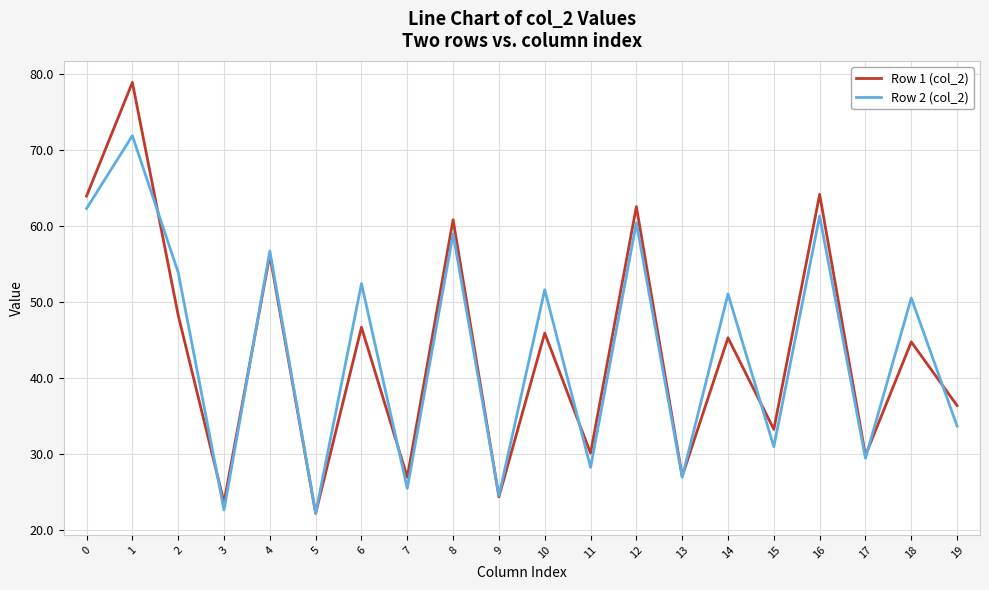

The Row 1 (col_2) series shows 64.2 at 16. True or false?

True